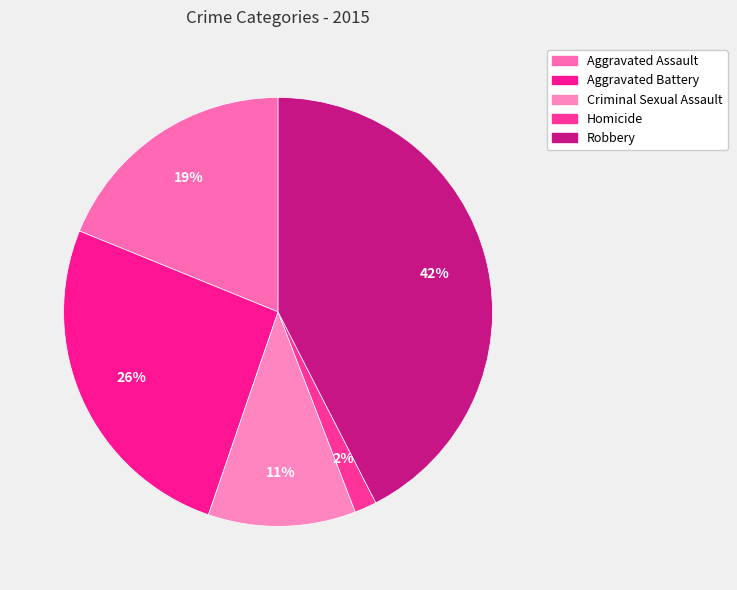

To the nearest percent, what is the combined percentage of Criminal Sexual Assault and Aggravated Battery?

37%